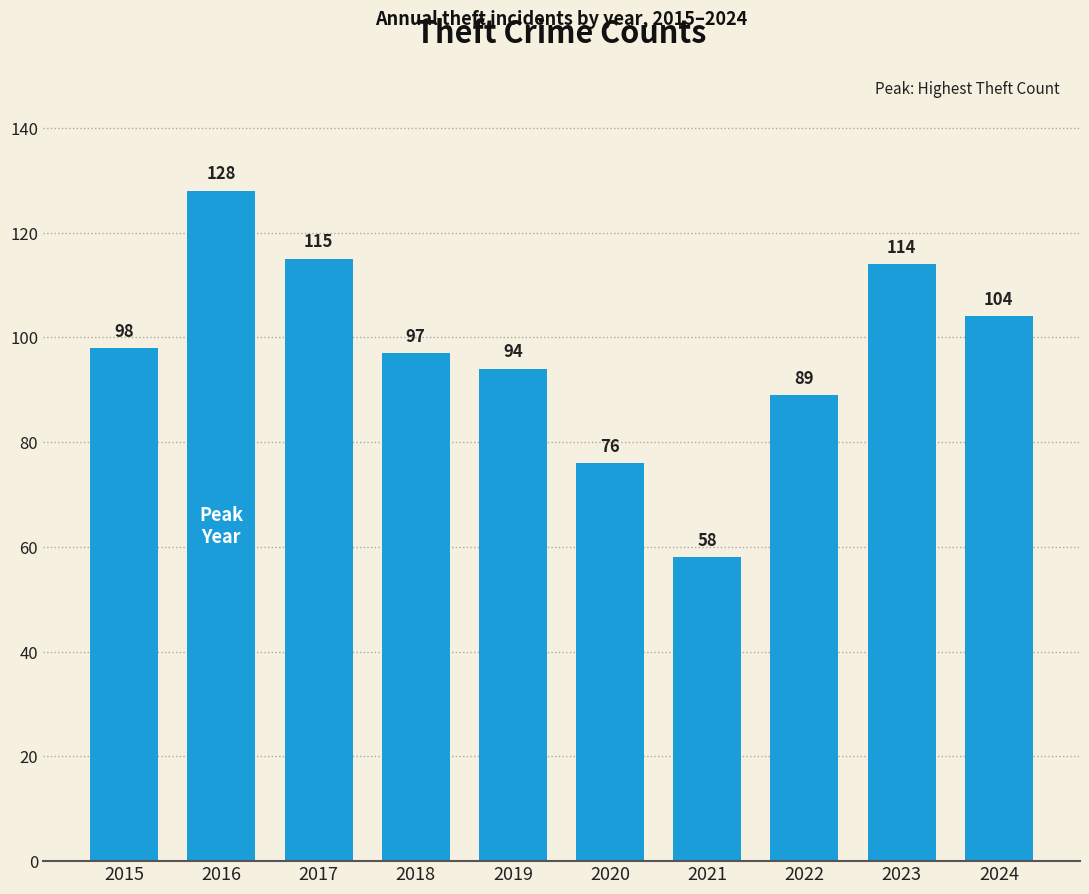

What value does the data have at 2017, to the nearest 5?

115